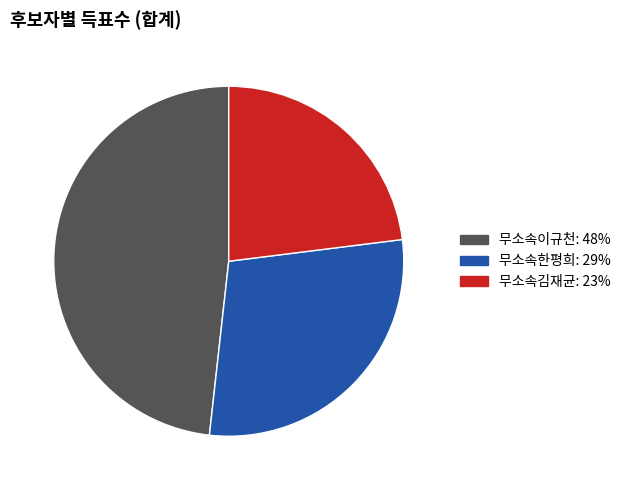

Which category has the biggest portion of the pie?

무소속이규천